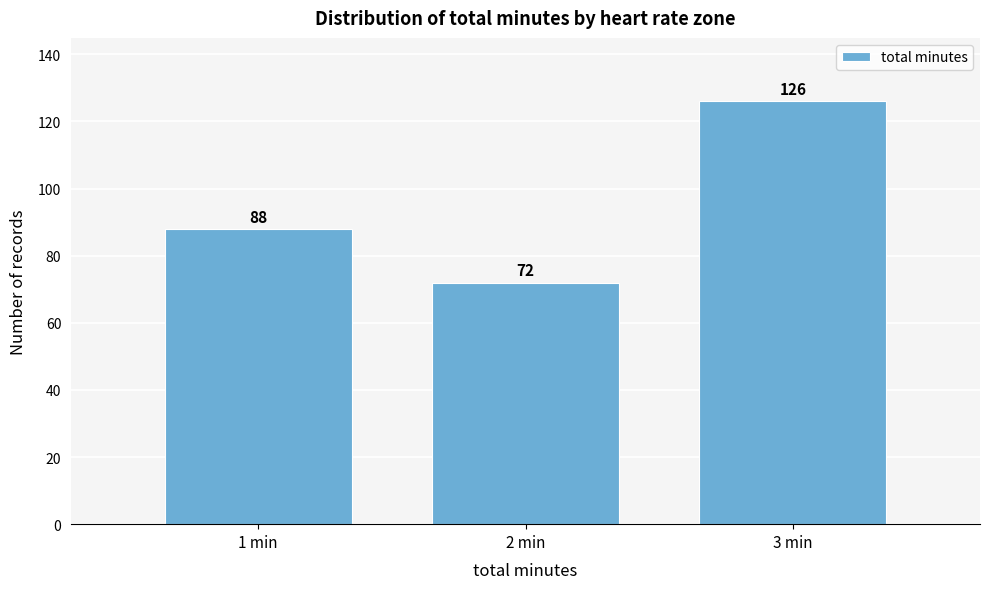

How tall is the bar that spans 0.5 to 1.5 on the x-axis?

88